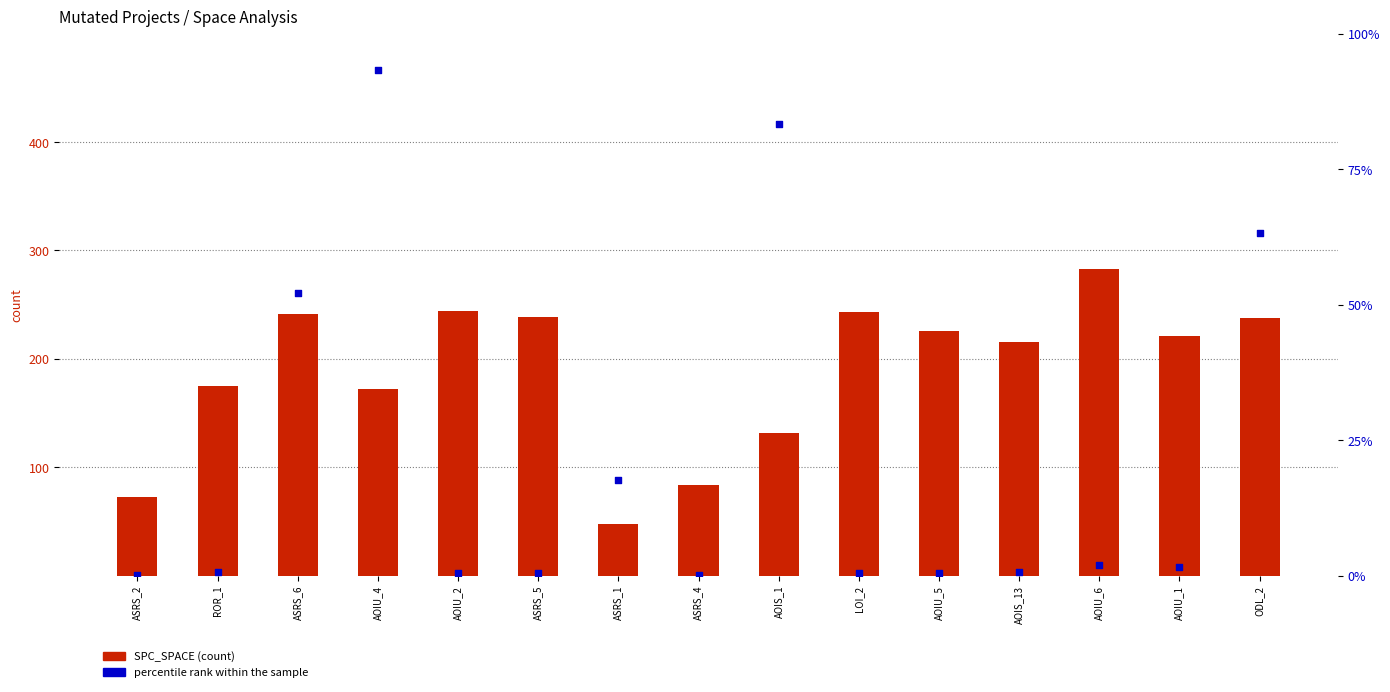

Is the value of SPC_SPACE at ASRS_5 greater than the value of percentile rank within the sample at ASRS_6?

Yes